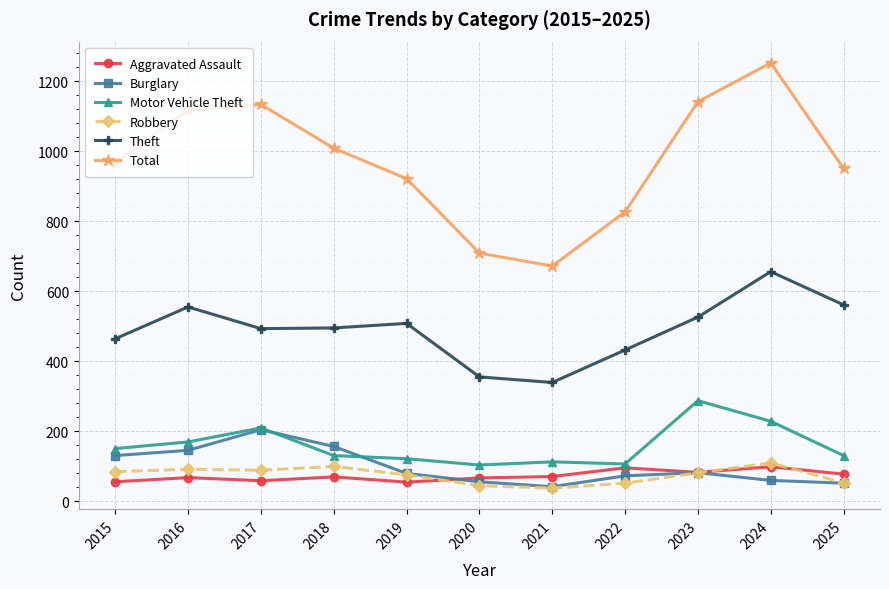

True or false: Robbery has more than 0 points higher than both neighbors.

True